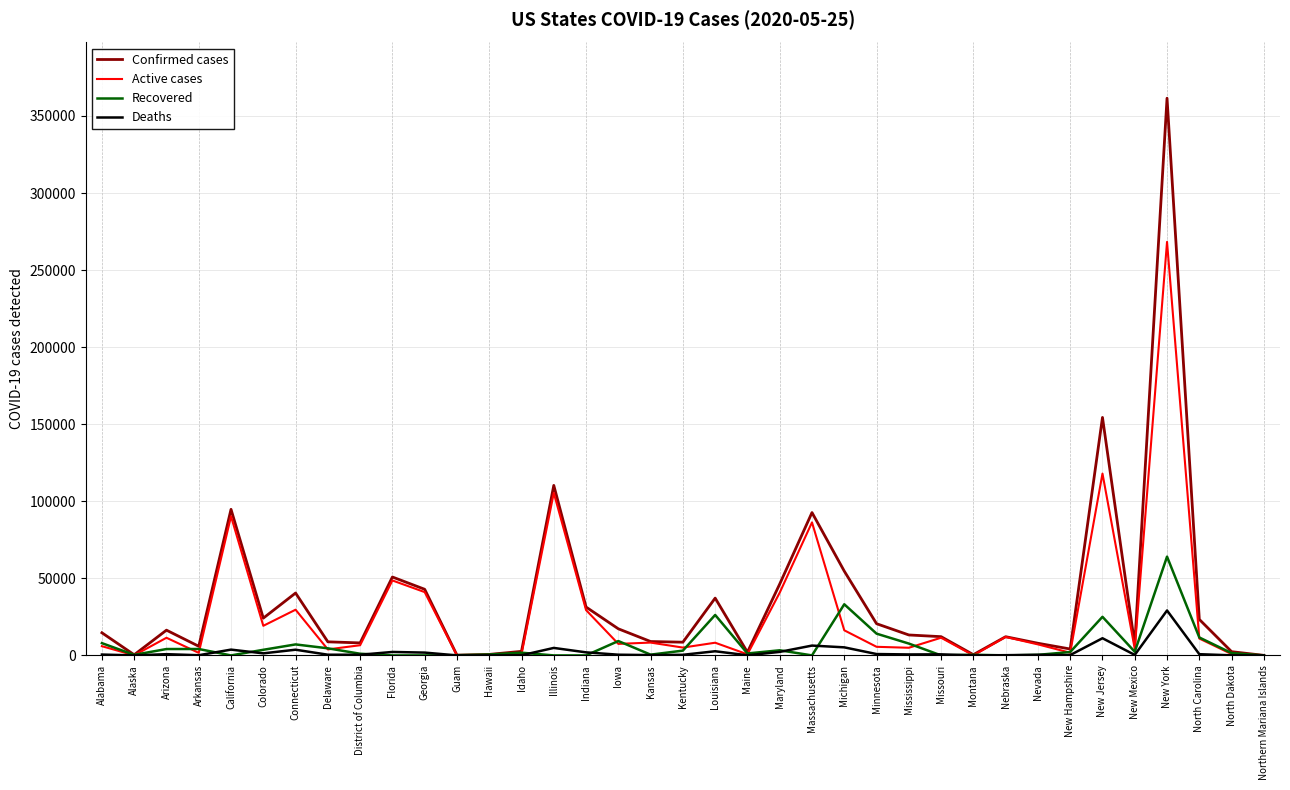

List the series in order of their peak value, lowest first.

Deaths, Recovered, Active cases, Confirmed cases